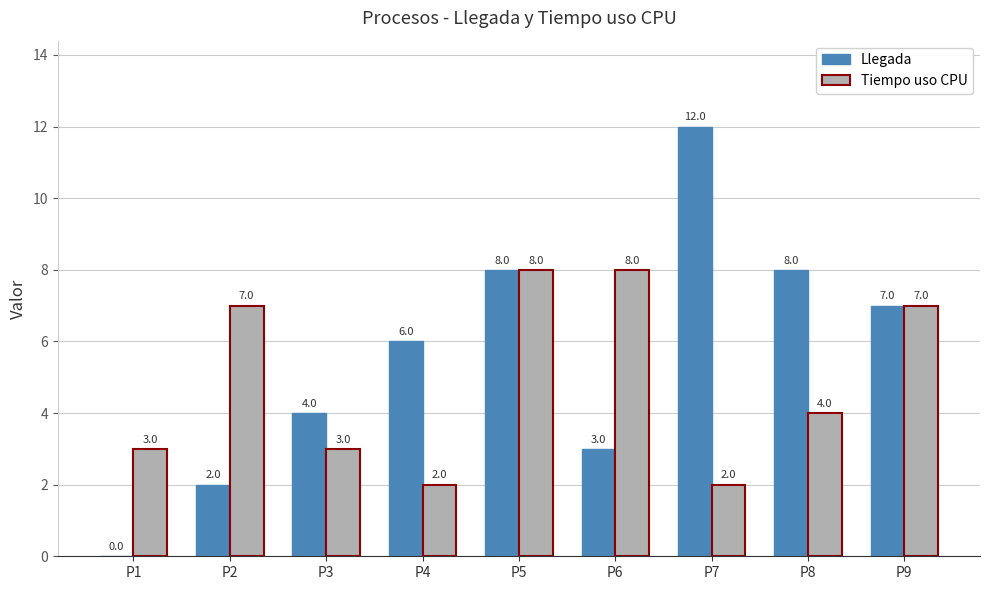

Where is Tiempo uso CPU nearest to the value 5?

P8